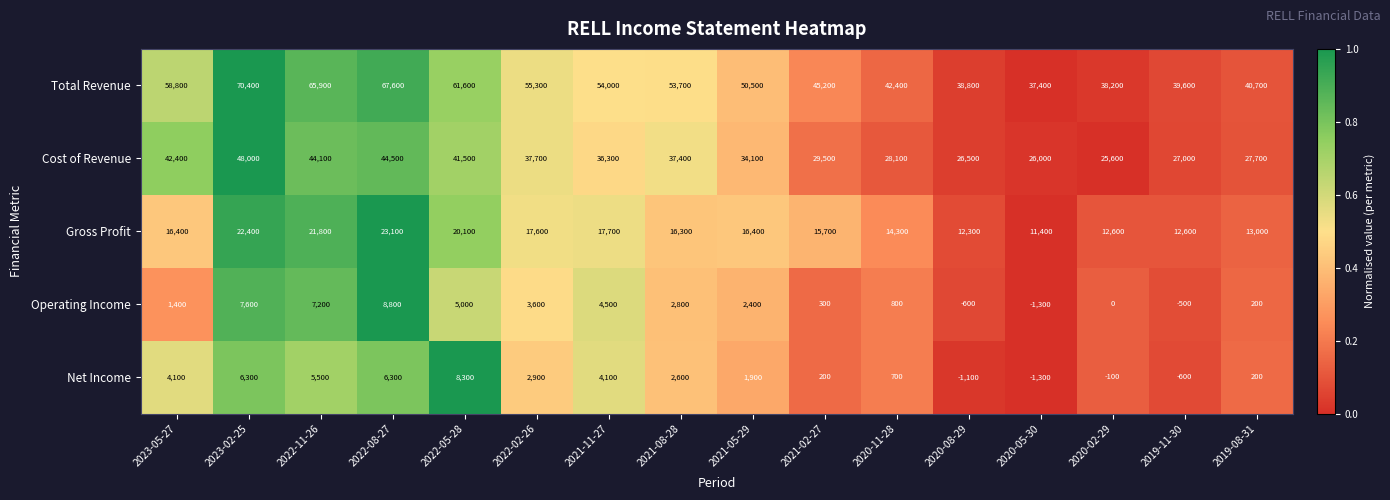

Is the value of Cost of Revenue at 2021-02-27 greater than the value of Total Revenue at 2023-05-27?

No